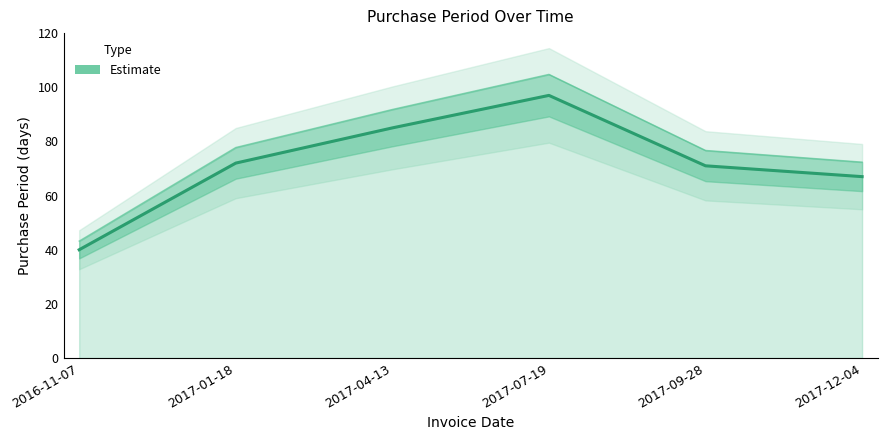

How many values exceed 72?

2